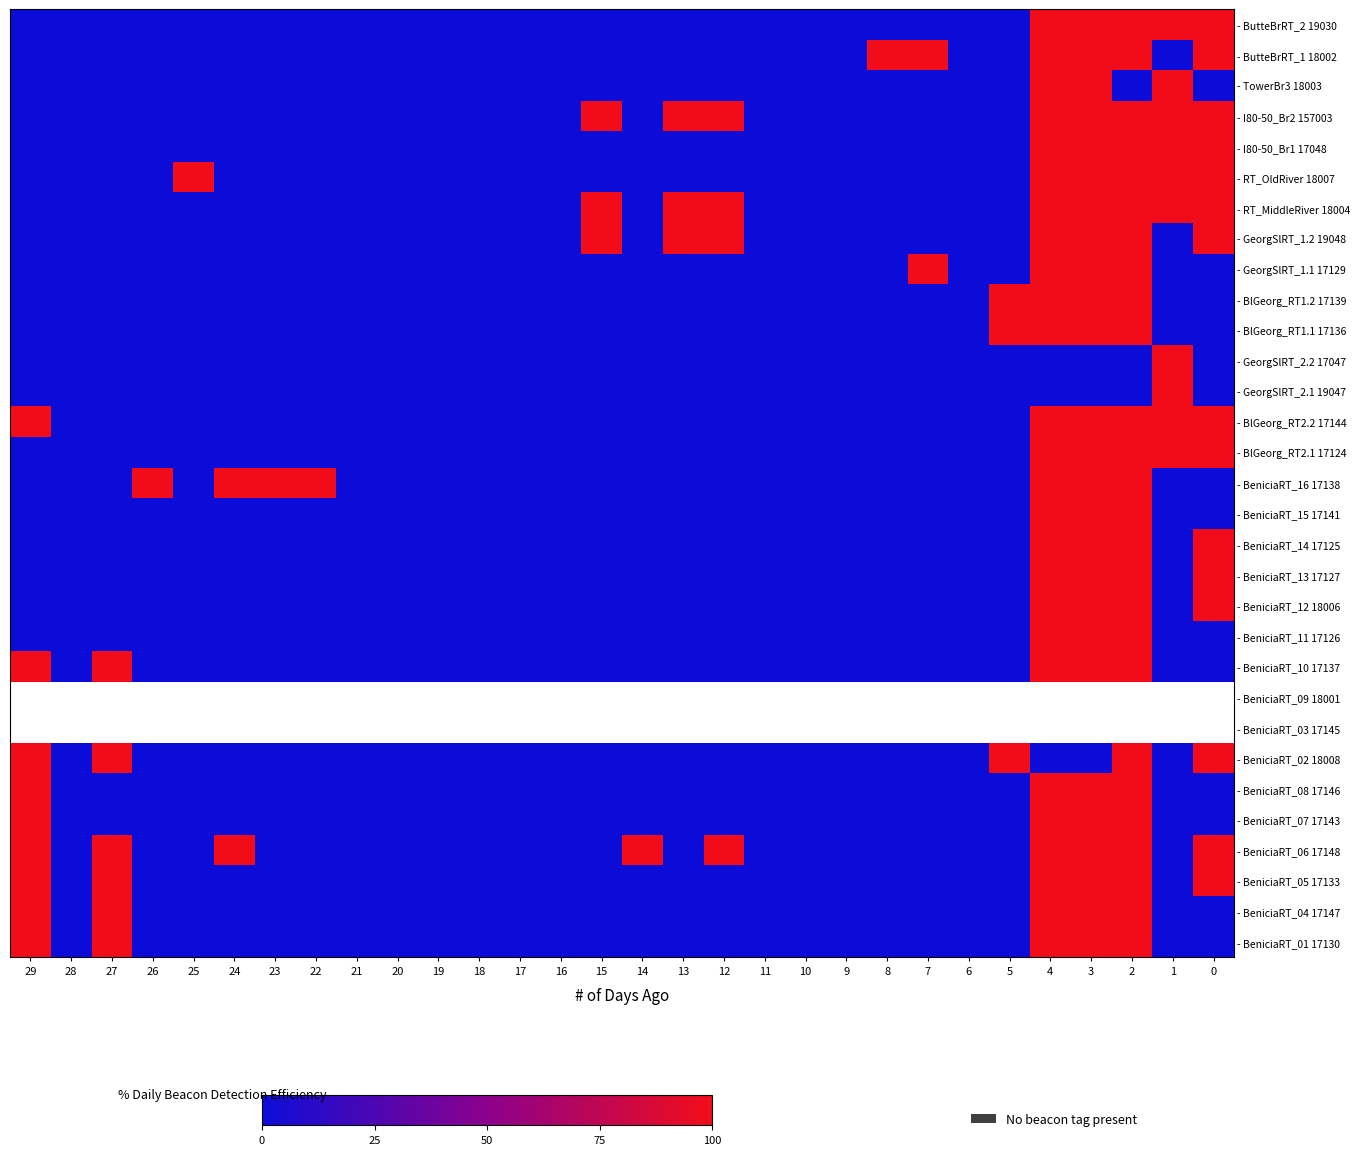

Between 23 and 21, which is larger?

23